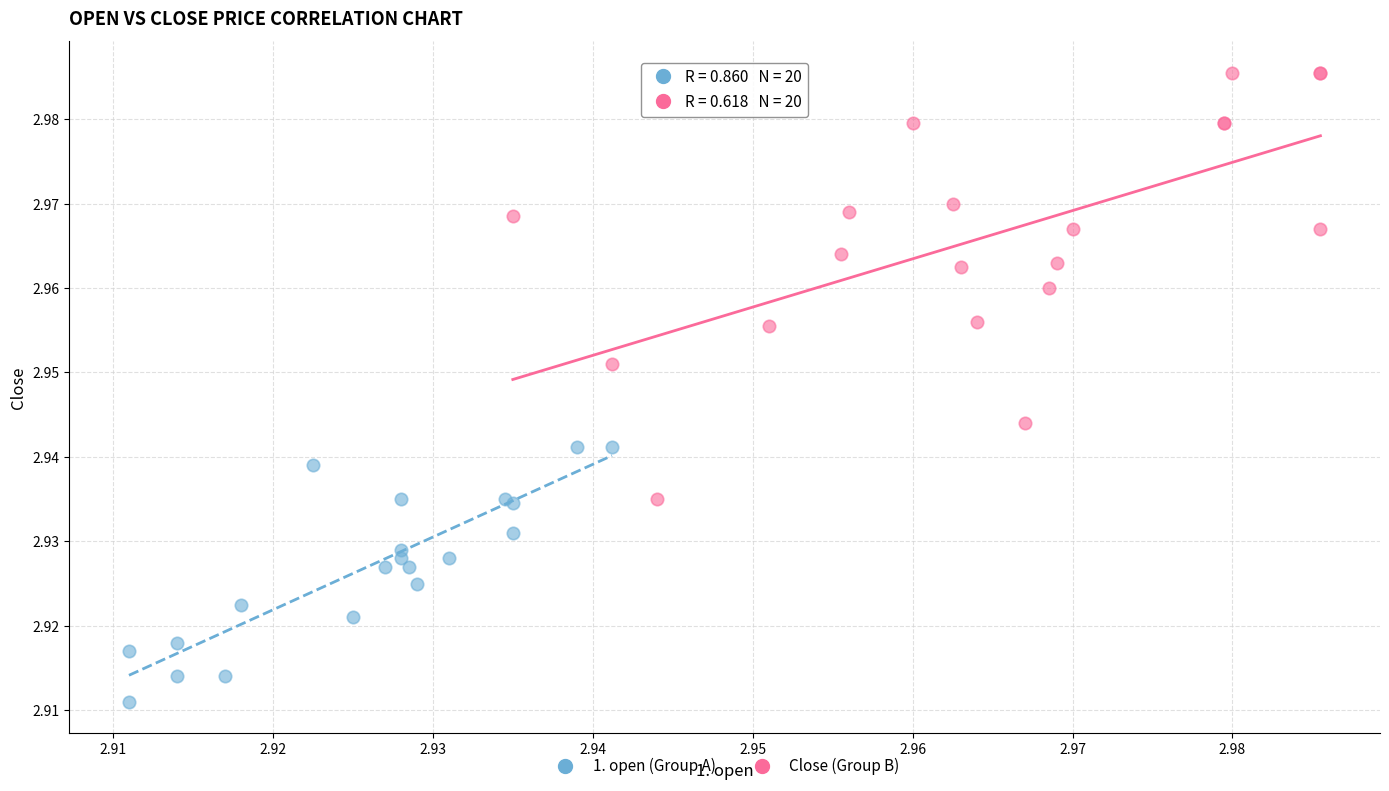

Which series contains the highest Y value?

Close (Group B)